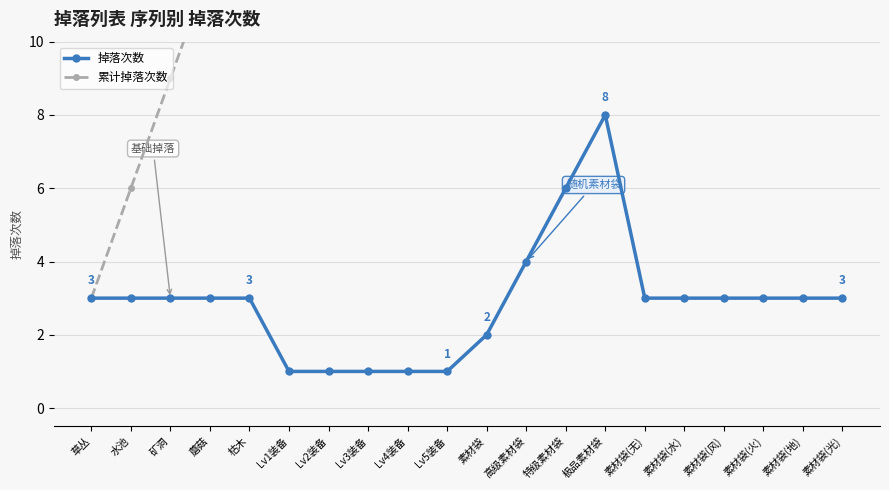

The value of 掉落次数 at 素材袋 is 1. True or false?

False